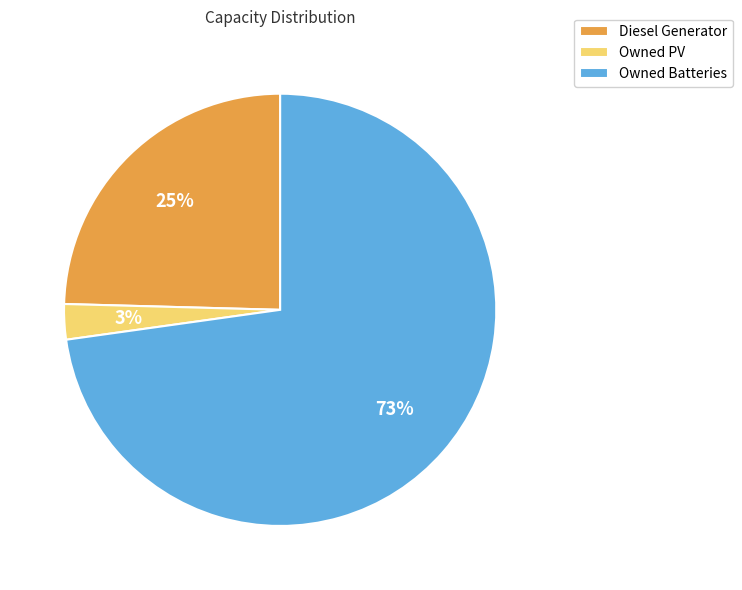

Is there any slice that represents more than half of the pie?

Yes